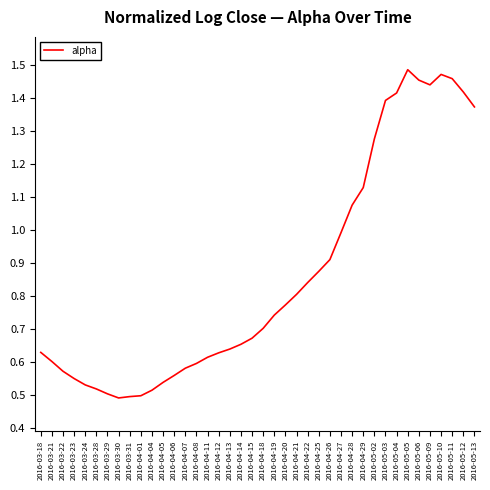

What is the change in value from 2016-04-22 to 2016-04-28?

+0.2